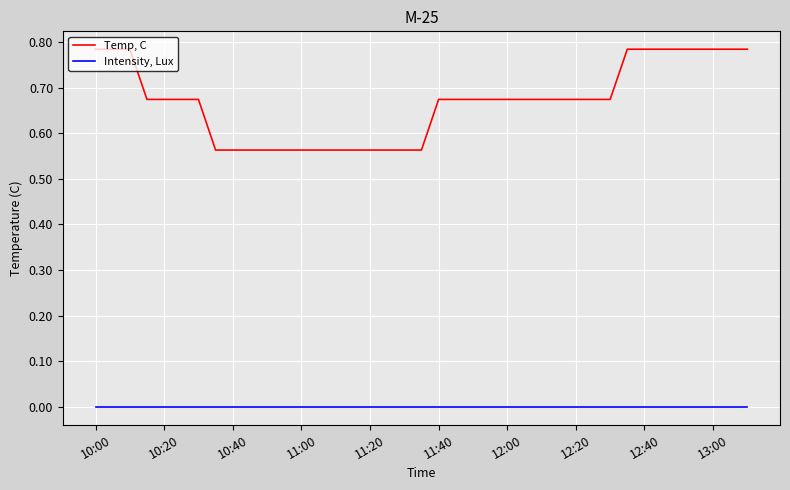

True or false: Temp, C and Intensity, Lux cross at least once.

False